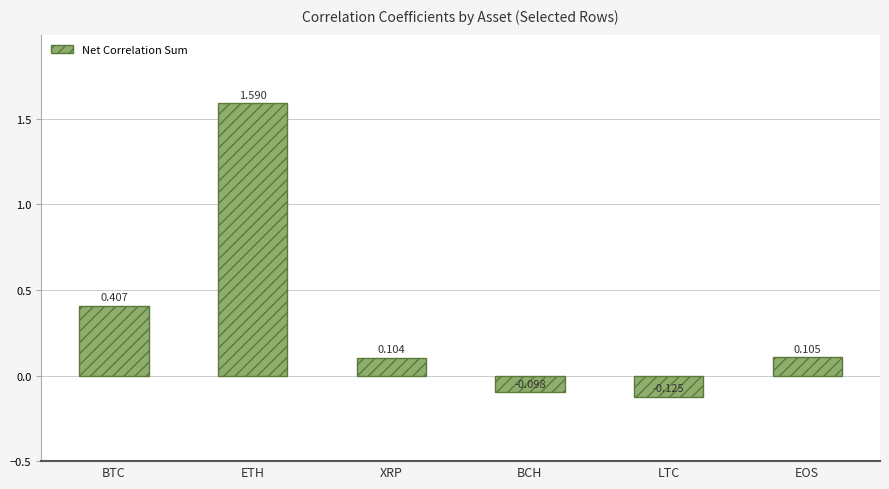

Rank the categories by value from lowest to highest.

LTC, BCH, XRP, EOS, BTC, ETH